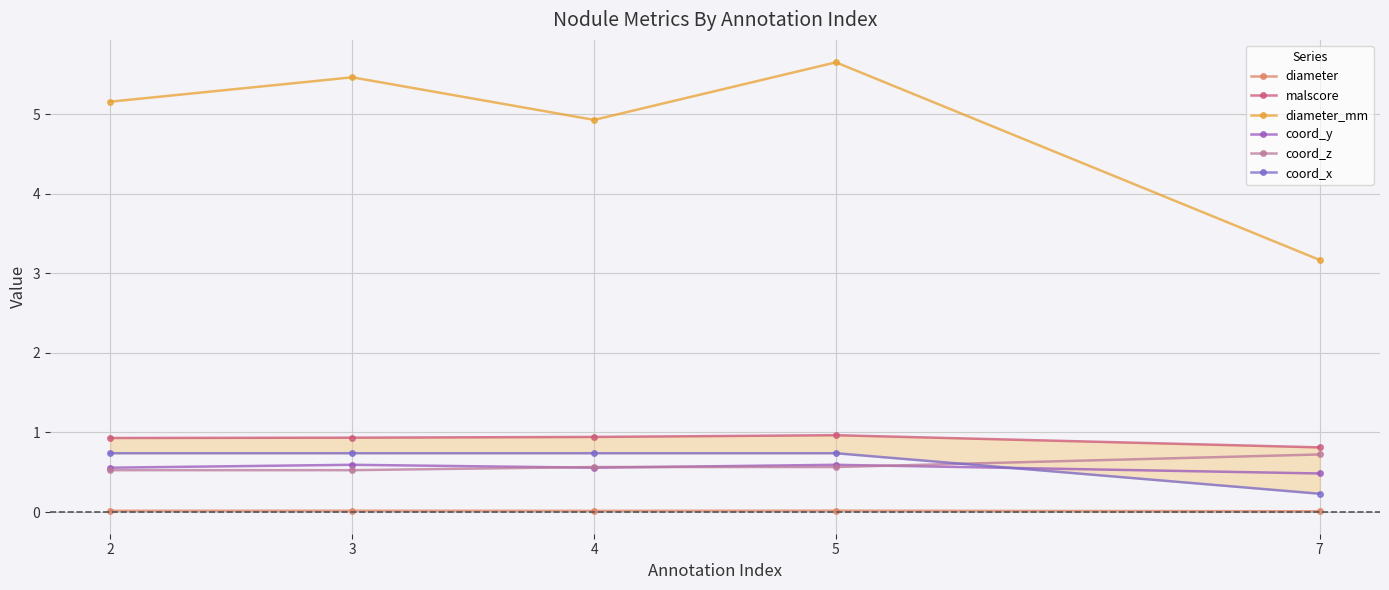

Reading left to right, what are all the values shown in this chart?

diameter: 2=0.0	3=0.0	4=0.0	5=0.0	7=0.0
malscore: 2=0.9	3=0.9	4=0.9	5=1.0	7=0.8
diameter_mm: 2=5.2	3=5.5	4=4.9	5=5.7	7=3.2
coord_y: 2=0.6	3=0.6	4=0.6	5=0.6	7=0.5
coord_z: 2=0.5	3=0.5	4=0.6	5=0.6	7=0.7
coord_x: 2=0.7	3=0.7	4=0.7	5=0.7	7=0.2